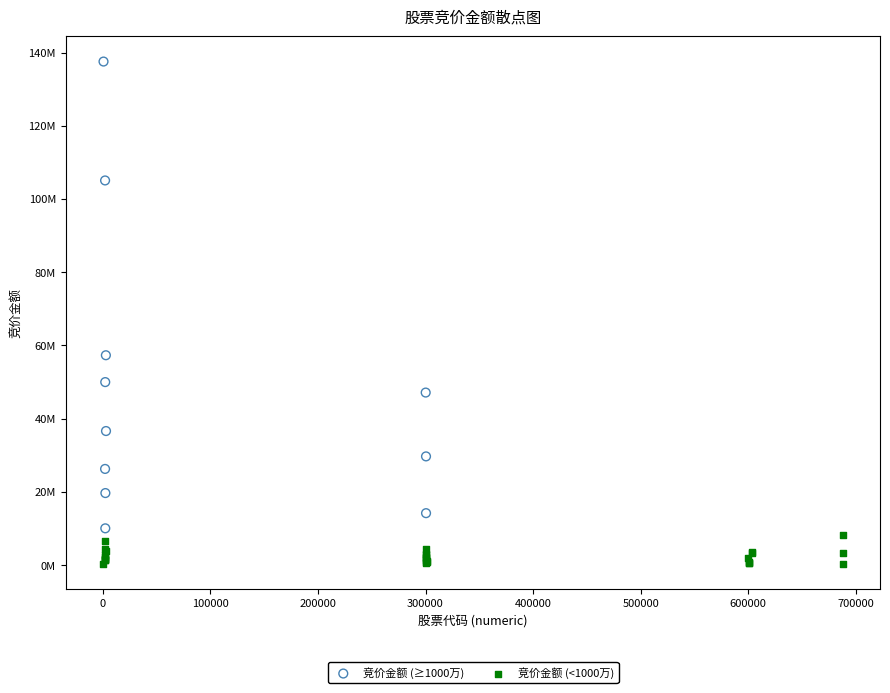

What are all the series names shown in the legend?

竞价金额 (≥1000万), 竞价金额 (<1000万)